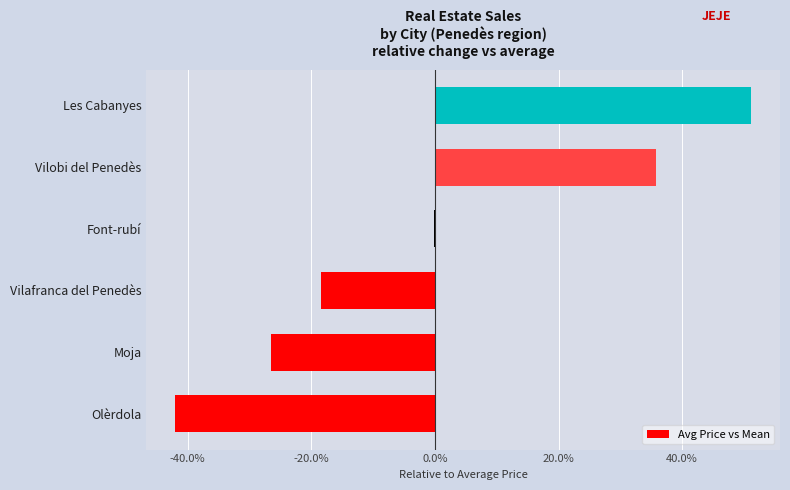

How many values are below zero?

4